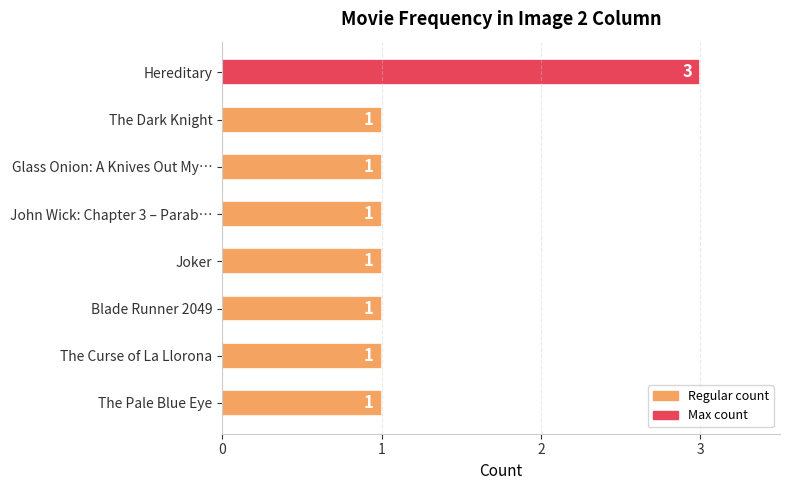

What is the value of the 1st bar from the top?

3